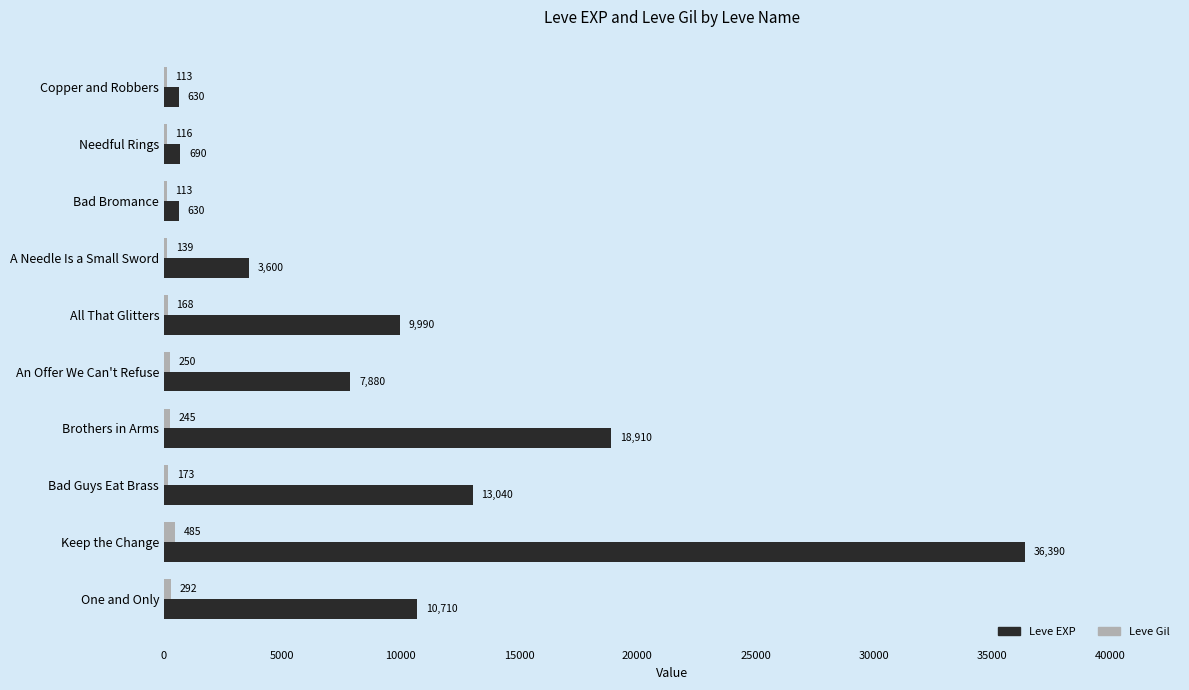

Where is Leve EXP nearest to the value 18510?

Brothers in Arms